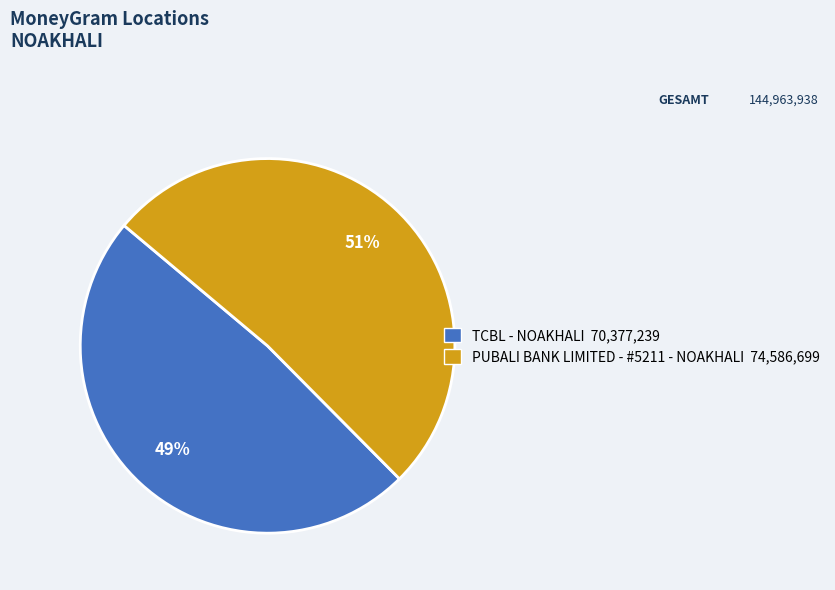

Between TCBL - NOAKHALI and PUBALI BANK LIMITED - #5211 - NOAKHALI, which is larger?

PUBALI BANK LIMITED - #5211 - NOAKHALI